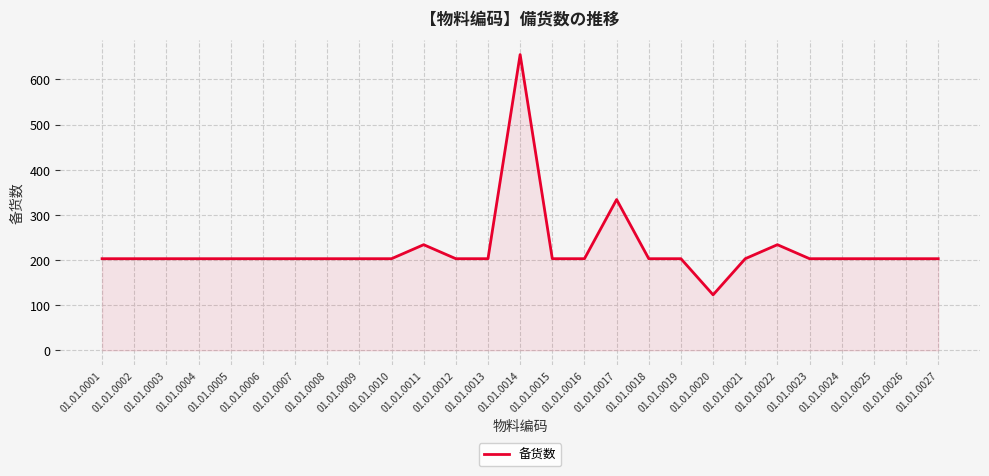

What is the approximate value at 01.01.0002, to the nearest 10?

200